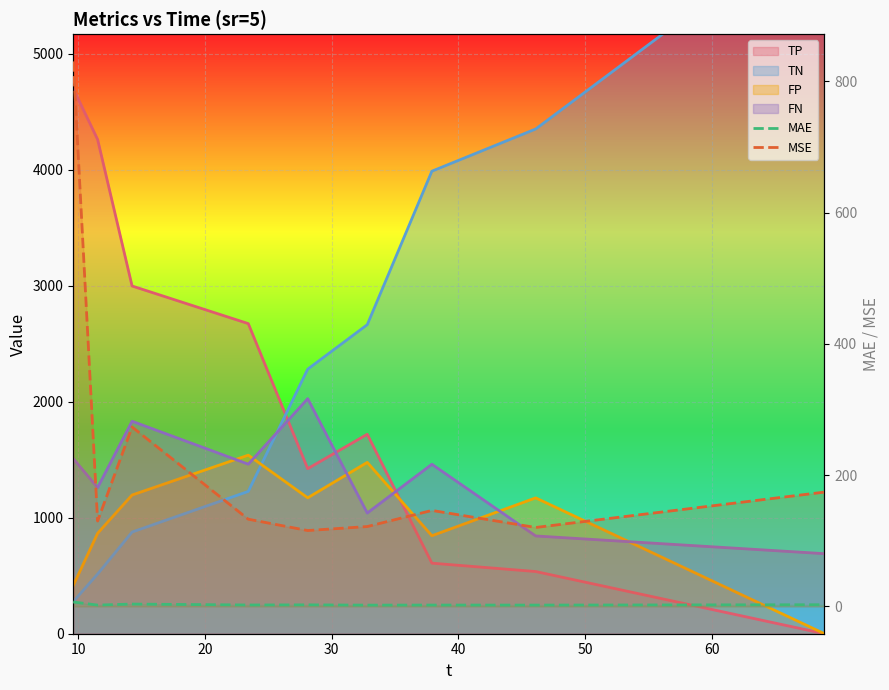

Is it true that MAE equals 3.7 at 20?

True